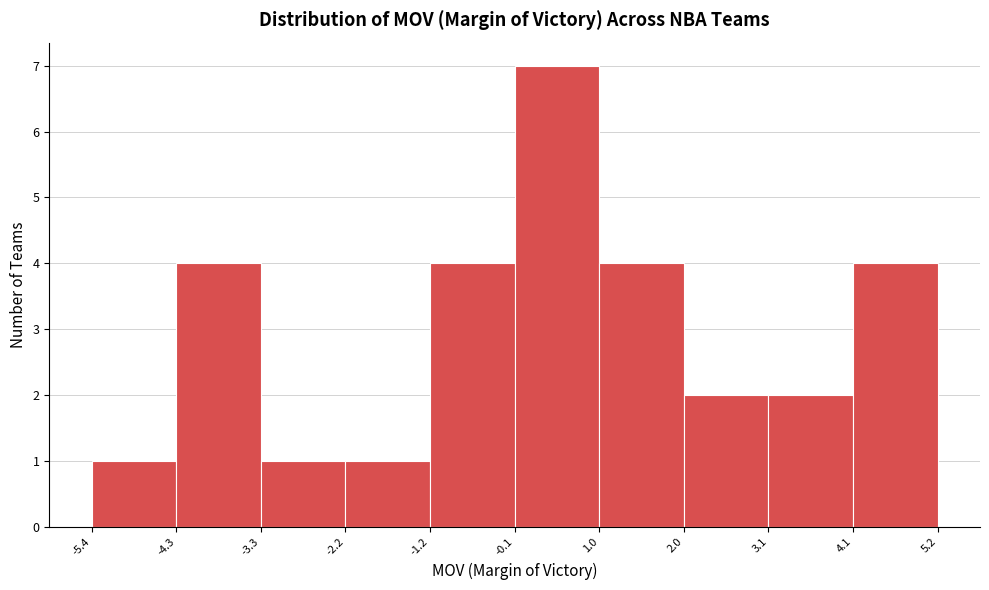

Reading left to right, transcribe this chart: for each bar, give the range it covers on the x-axis and its height. The values are not printed on the chart, so give them approximately, as read against the axis.

-5.4 to -4.3: 1
-4.3 to -3.3: 4
-3.3 to -2.2: 1
-2.2 to -1.2: 1
-1.2 to -0.1: 4
-0.1 to 1.0: 7
1.0 to 2.0: 4
2.0 to 3.1: 2
3.1 to 4.1: 2
4.1 to 5.2: 4